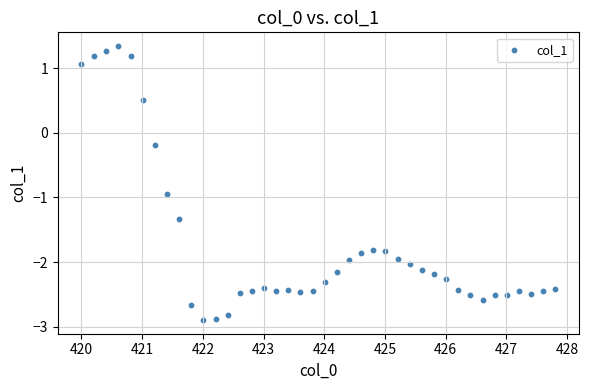

What is the range of X values (max minus min)?

7.8